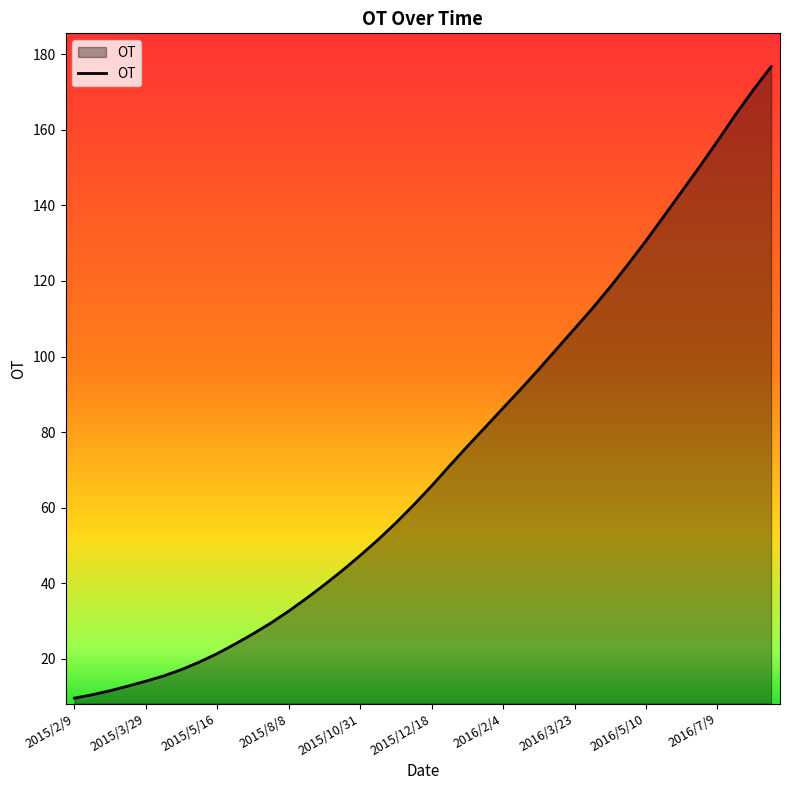

What is the minimum value shown in the chart?

9.6